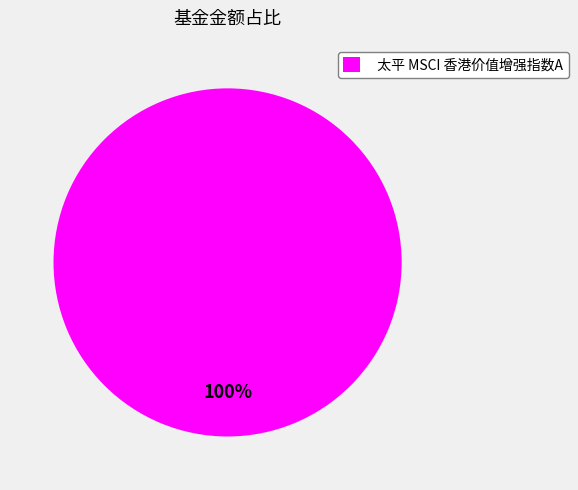

True or false: 太平 MSCI 香港价值增强指数A accounts for 91% of the total.

False